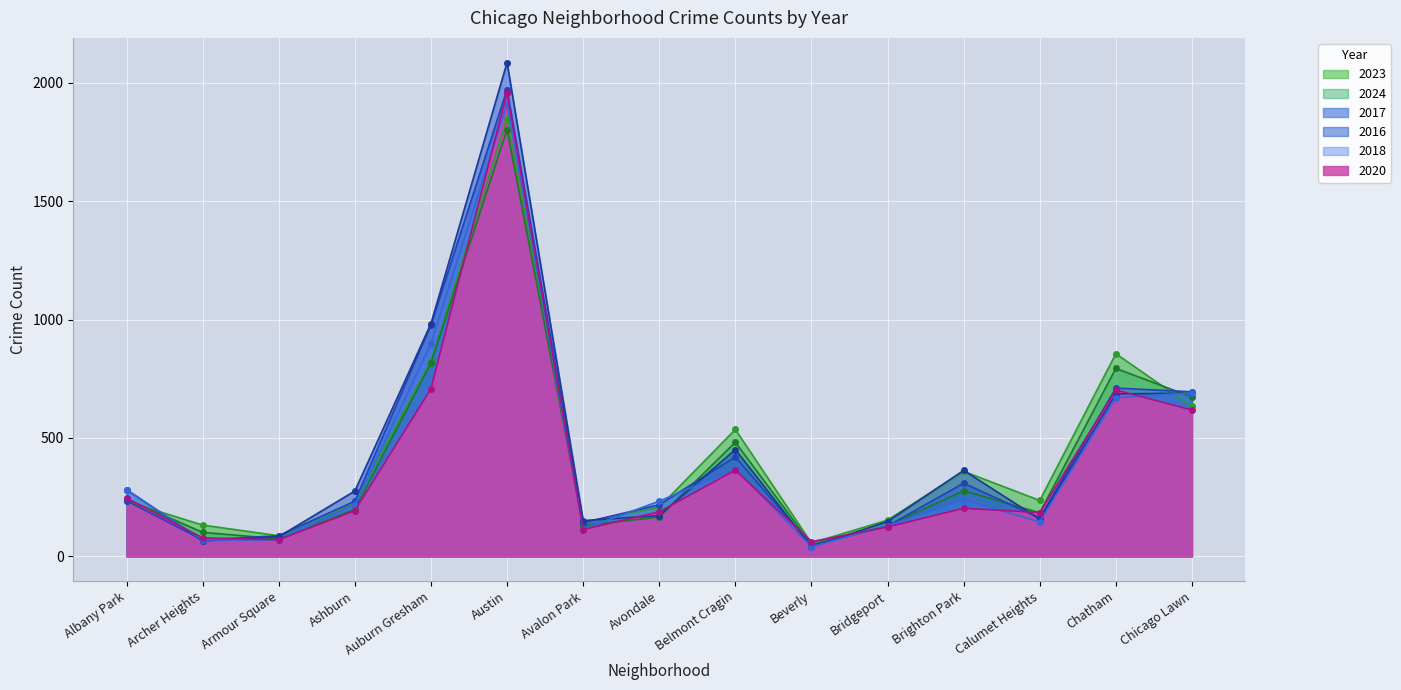

What is the value of the 2016 point at the 13th from the left?

157